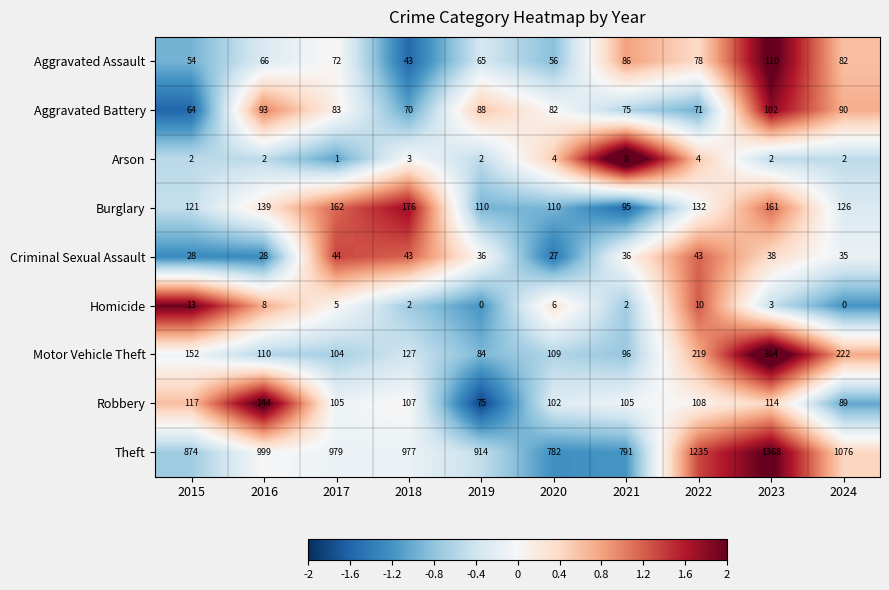

What is the difference between the highest and lowest values at 2021?

789